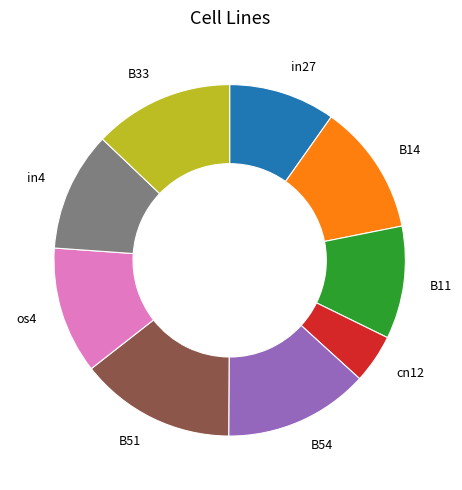

What is the largest slice in the pie chart?

B51